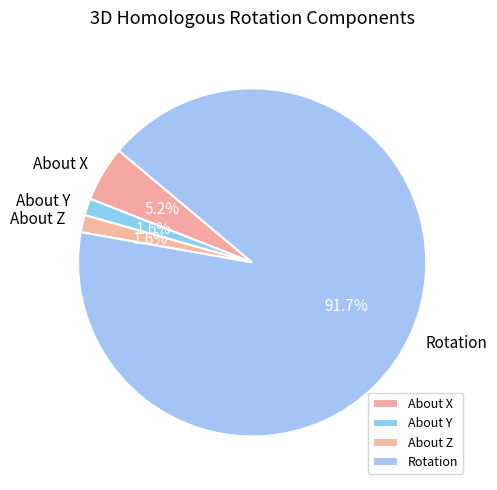

To the nearest percent, what is the combined percentage of Rotation and About Z?

93%